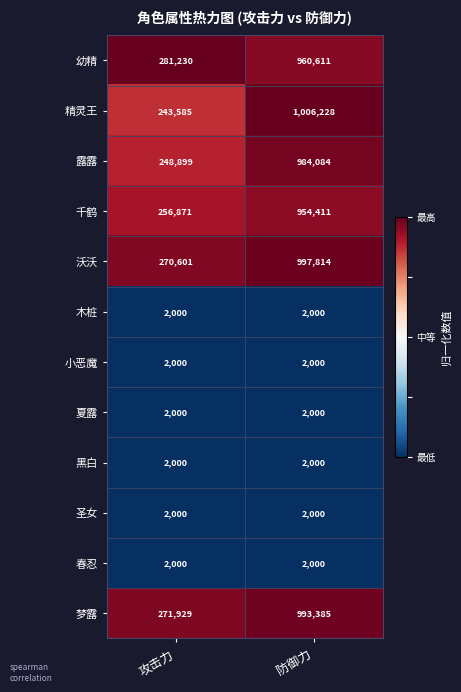

Read the 夏露 value at 防御力.

2000